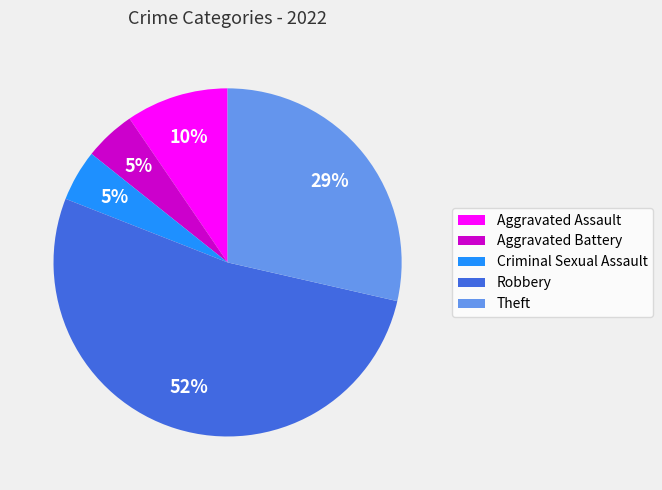

Which has a higher value, Aggravated Assault or Aggravated Battery?

Aggravated Assault